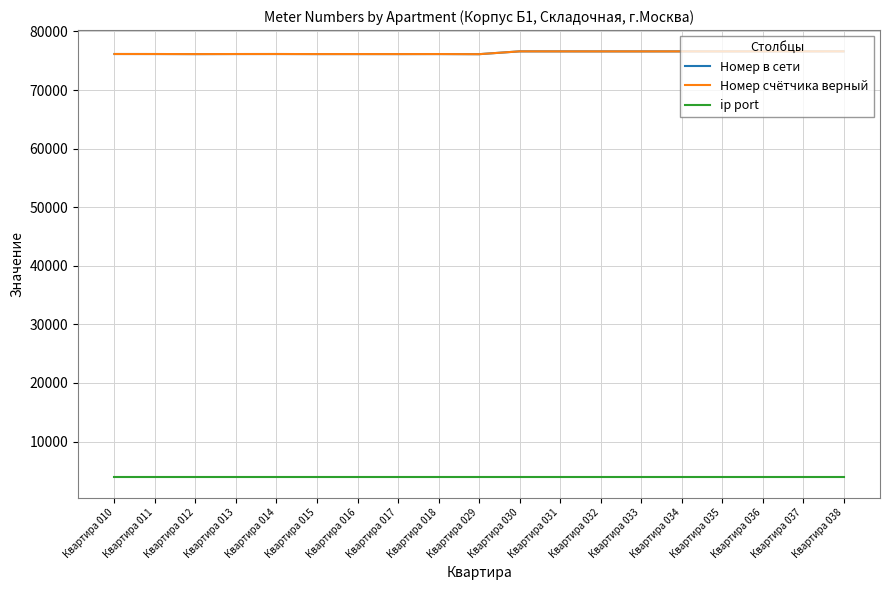

Is this an area chart (filled region under the line)?

No